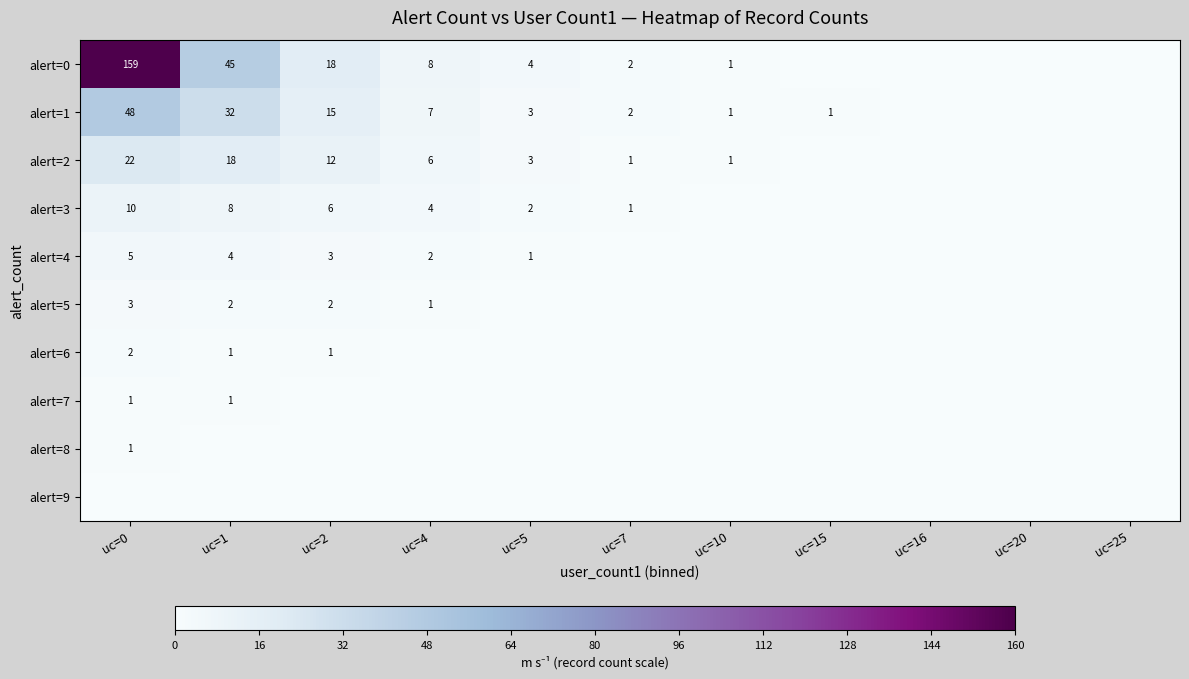

At how many categories does at least one series exceed 5?

4